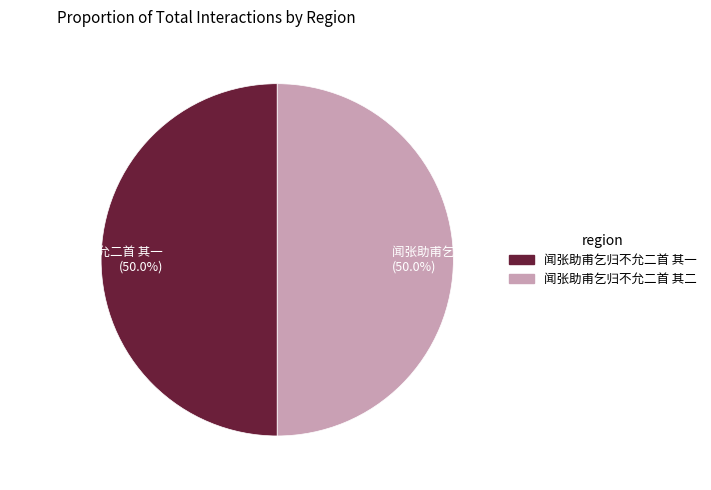

What is the ratio of the value at 闻张助甫乞归不允二首 其一 to the value at 闻张助甫乞归不允二首 其二?

1.0